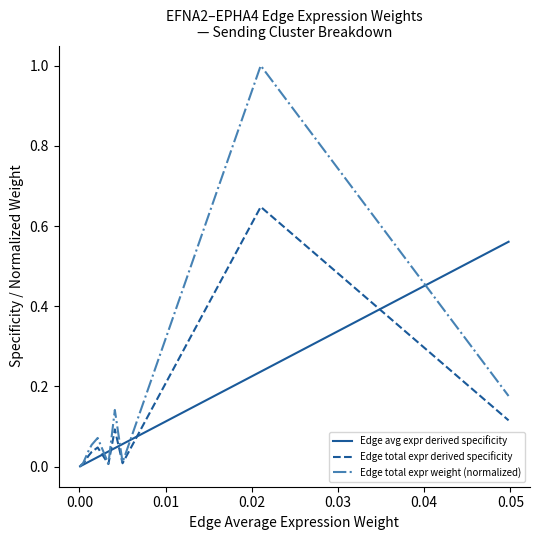

Which series has the largest range (max minus min)?

Edge total expr weight (normalized)